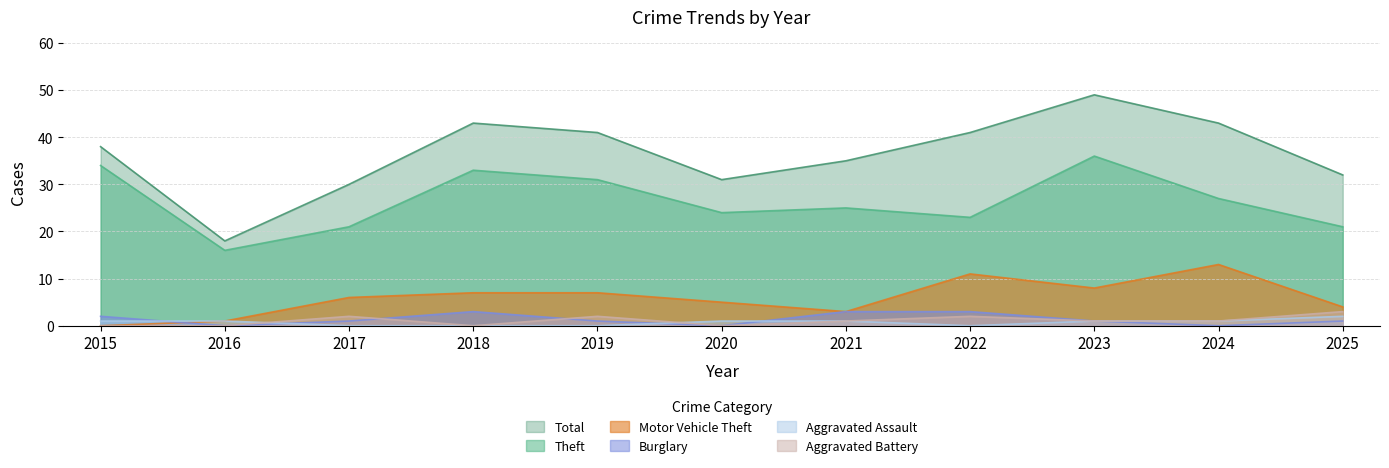

What is the difference between the Theft values at 2015 and 2020?

10